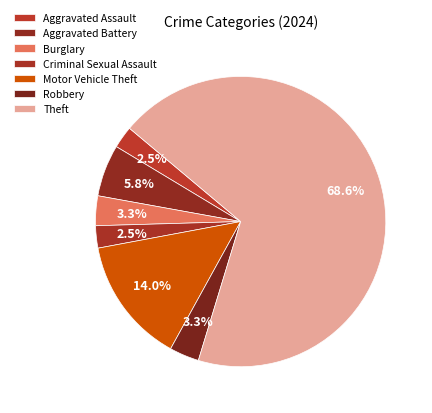

To the nearest percent, what percentage of the pie is Theft?

69%